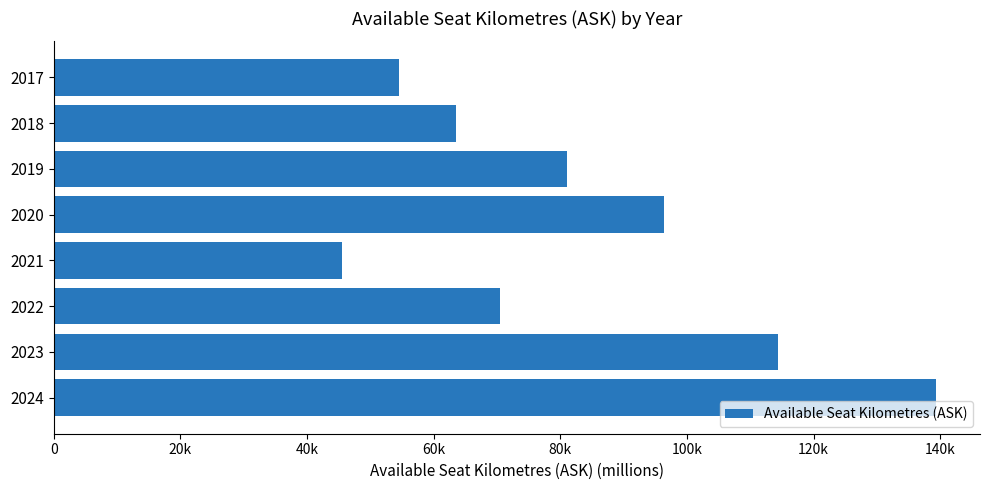

Rank the categories by value from highest to lowest.

2024, 2023, 2020, 2019, 2022, 2018, 2017, 2021